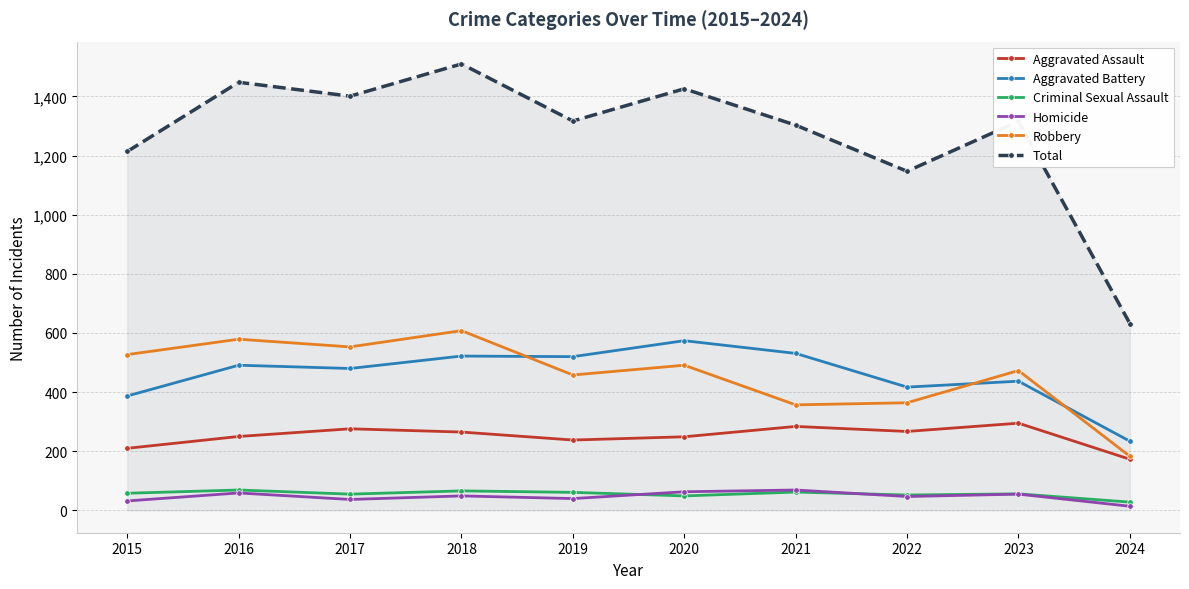

What is the average value of the Aggravated Assault series?

251